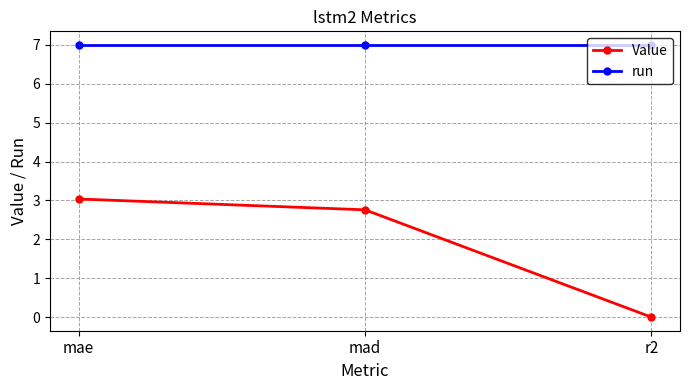

At mad, list the series in order from largest to smallest.

run, Value